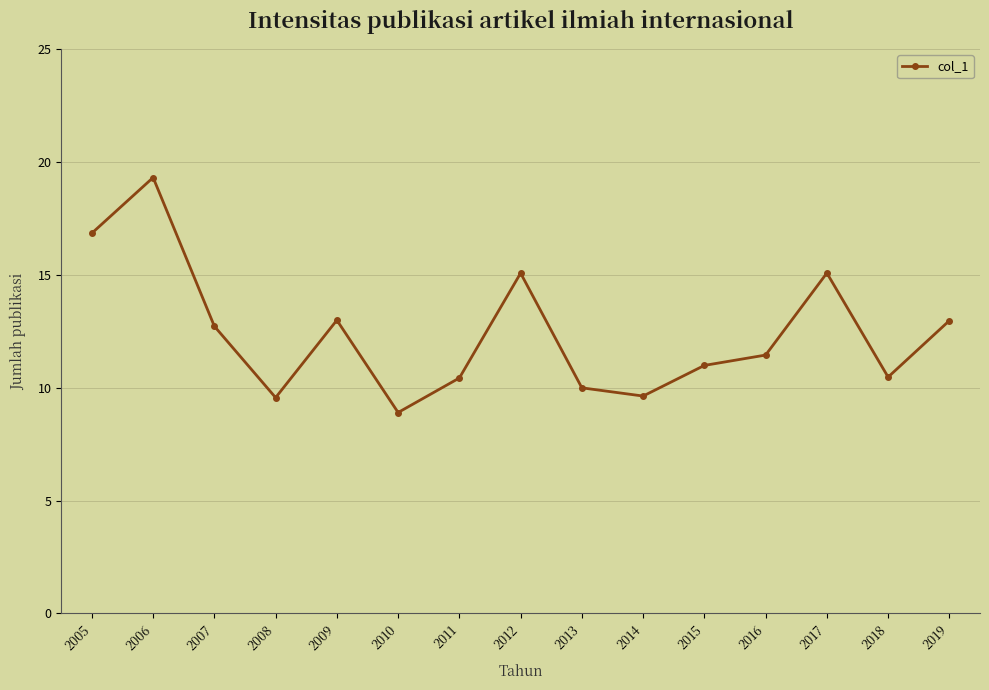

Is it true that the value at 2010 is 8.9?

True